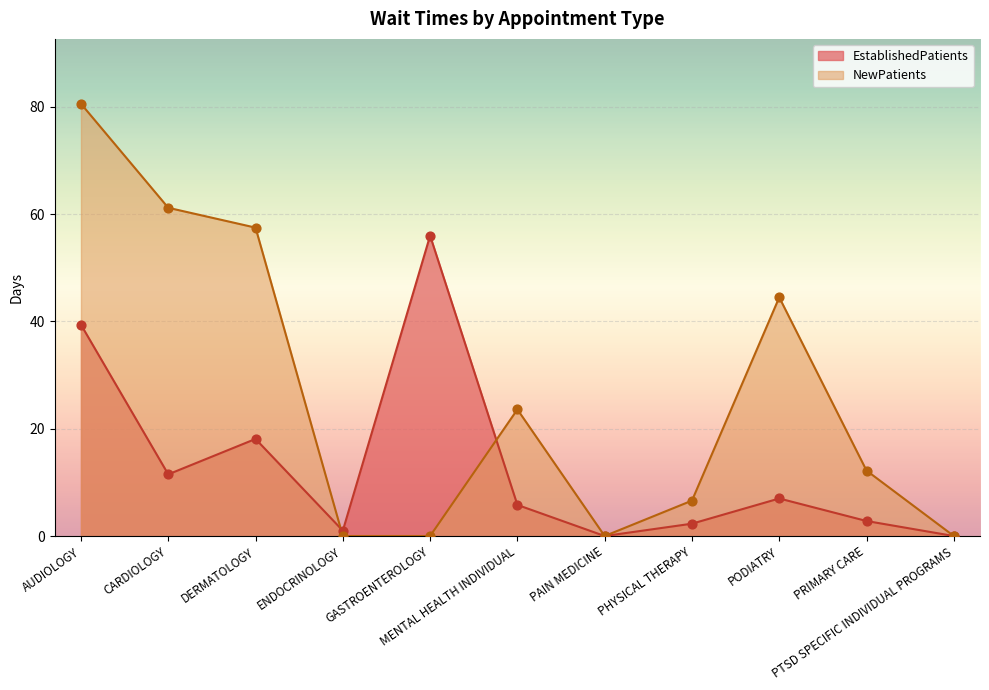

At which category is the sum across all series the highest?

AUDIOLOGY